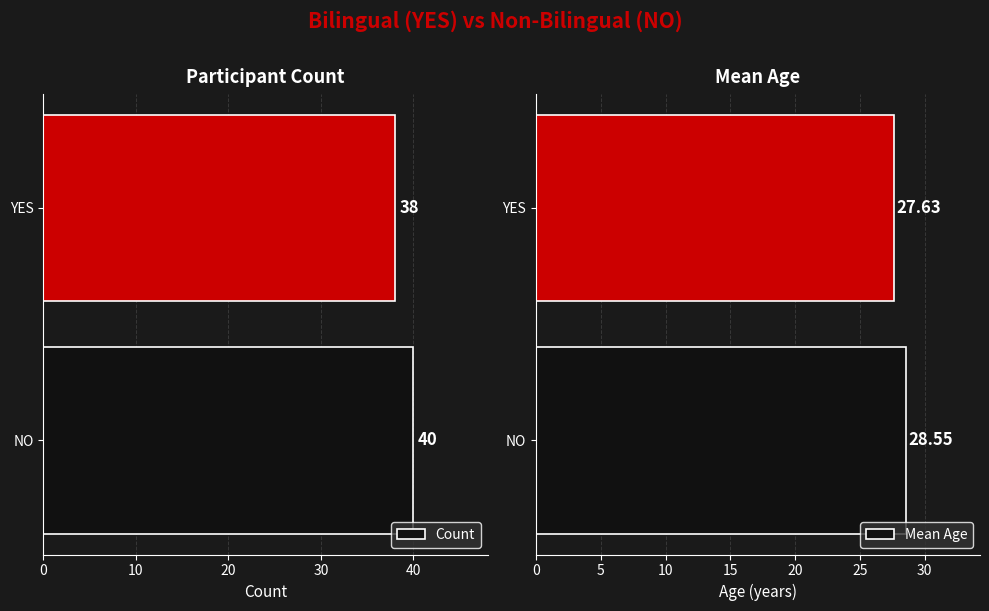

The value of Count at YES is 23.4. True or false?

False